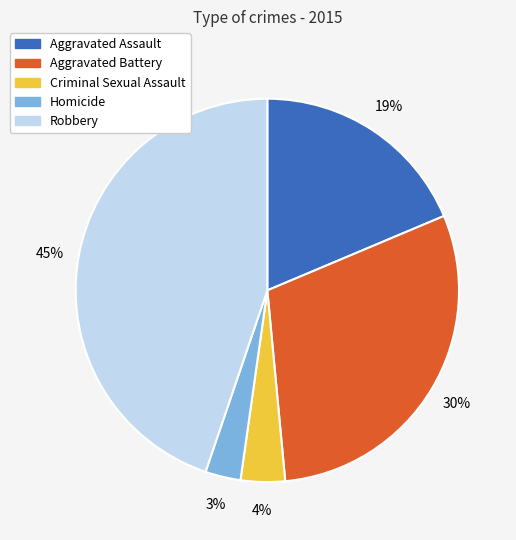

Approximately how many times larger is the value at Aggravated Battery compared to Homicide?

10.0